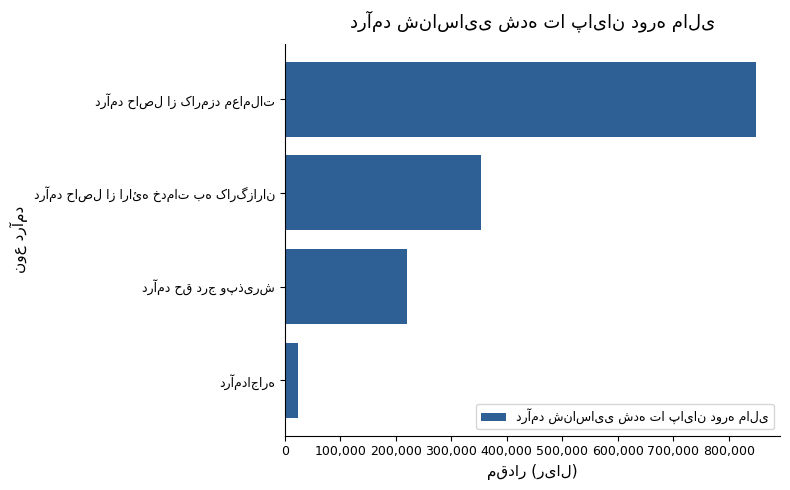

How many series are shown in this chart?

1